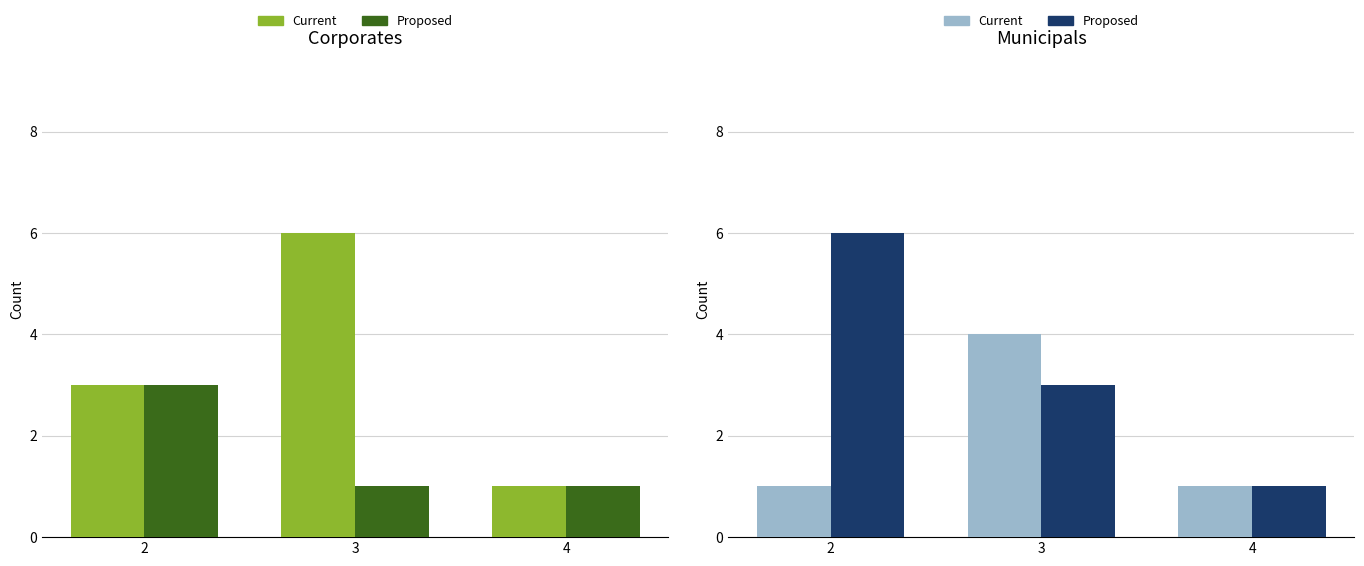

What are all the series names shown in the legend?

Current, Proposed